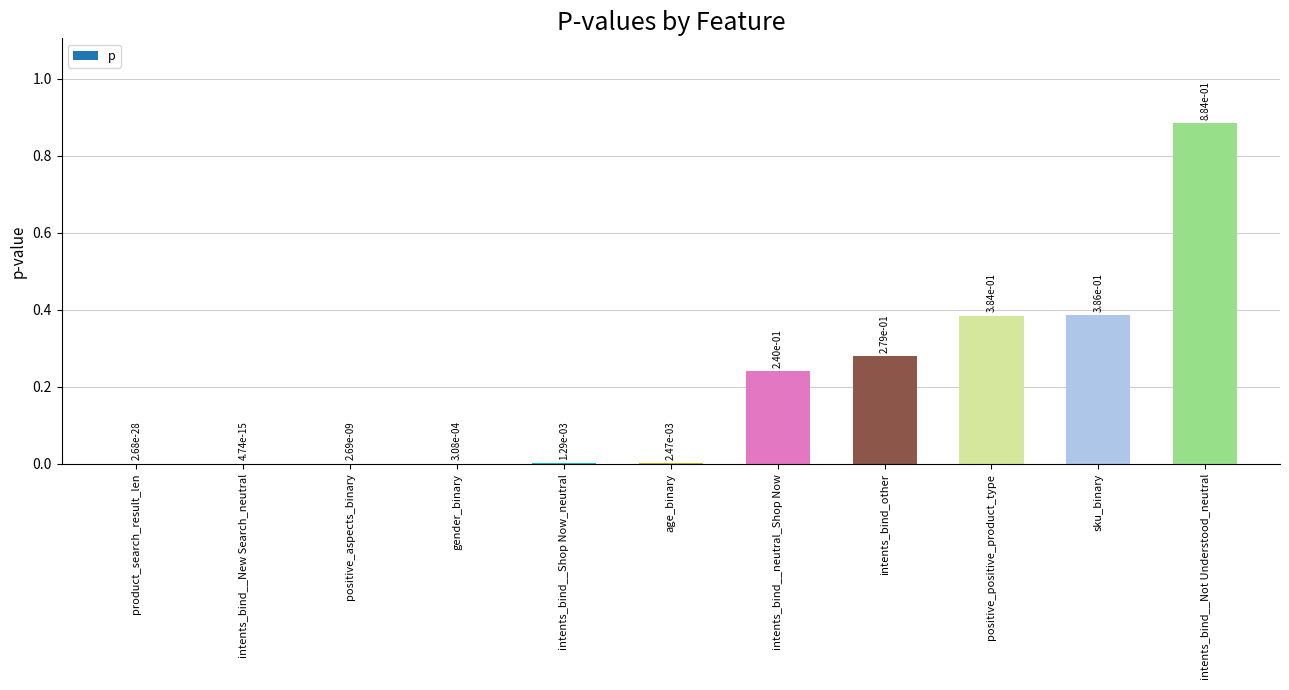

Is it true that the value at intents_bind__neutral_Shop Now is 0.1?

False